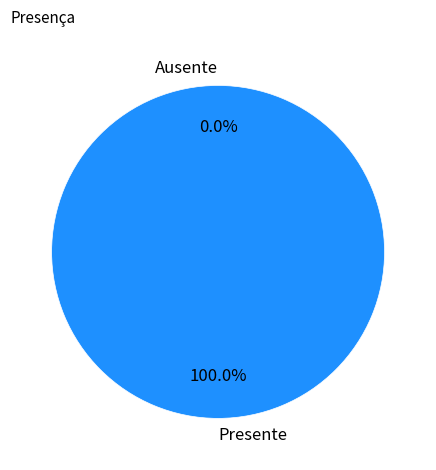

To the nearest percent, what is the difference between the largest and smallest slice percentages?

100%